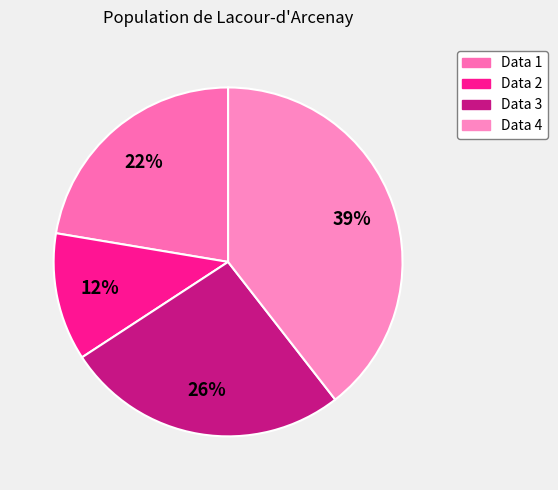

How much of the chart is everything except Data 4?

60.5%